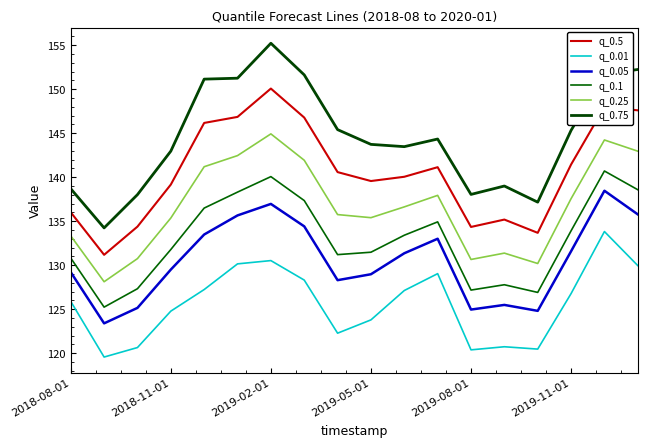

How many lines are shown in the chart?

6